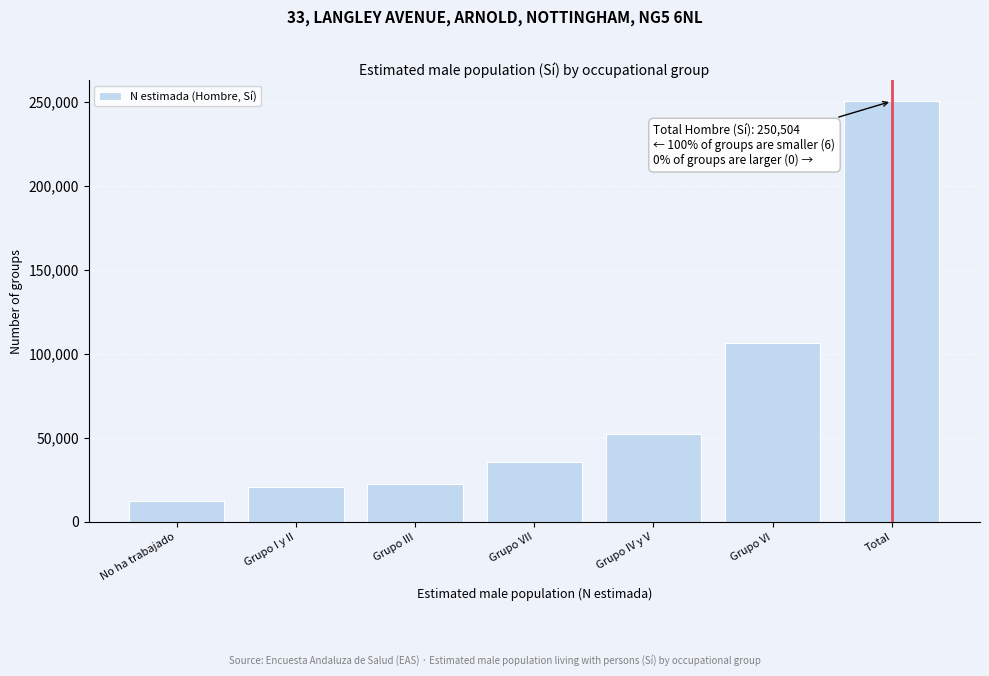

Reading left to right, extract all data points from this chart.

12550	20528	22691	35674	52619	106443	250504